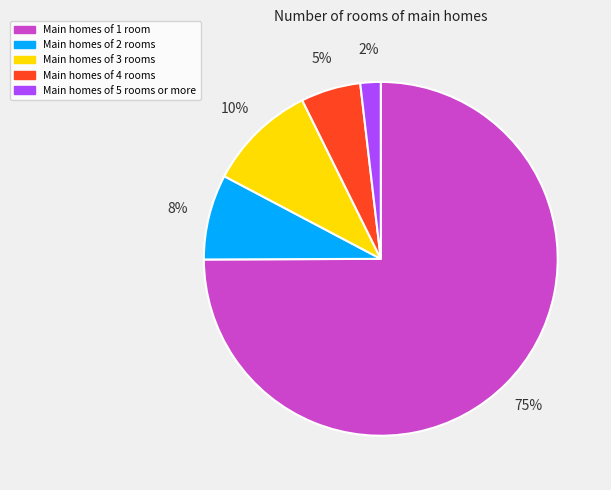

To the nearest percent, what is the difference between the largest and smallest slice percentages?

73%